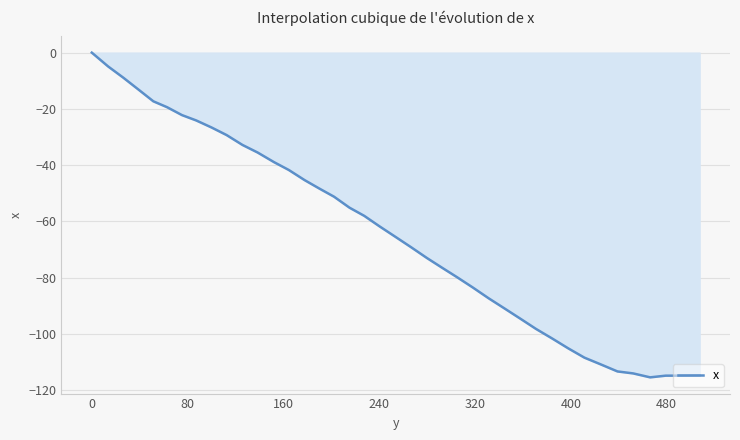

What is the smallest value displayed?

-115.4